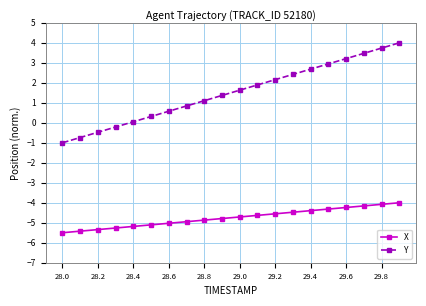

Which series has the largest range (max minus min)?

Y